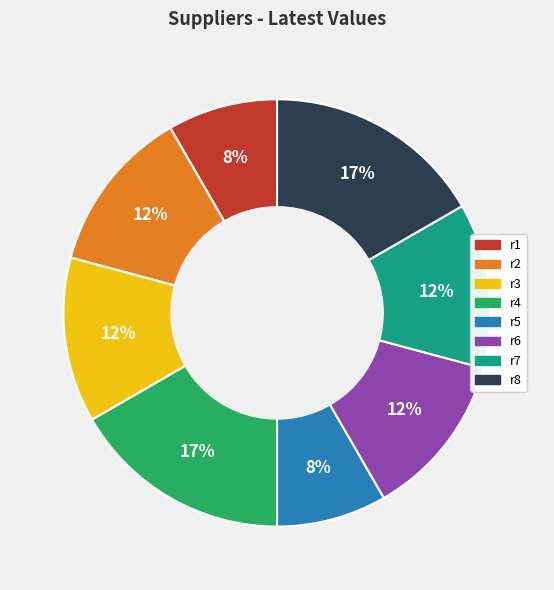

To the nearest percent, what is the average slice percentage?

12%